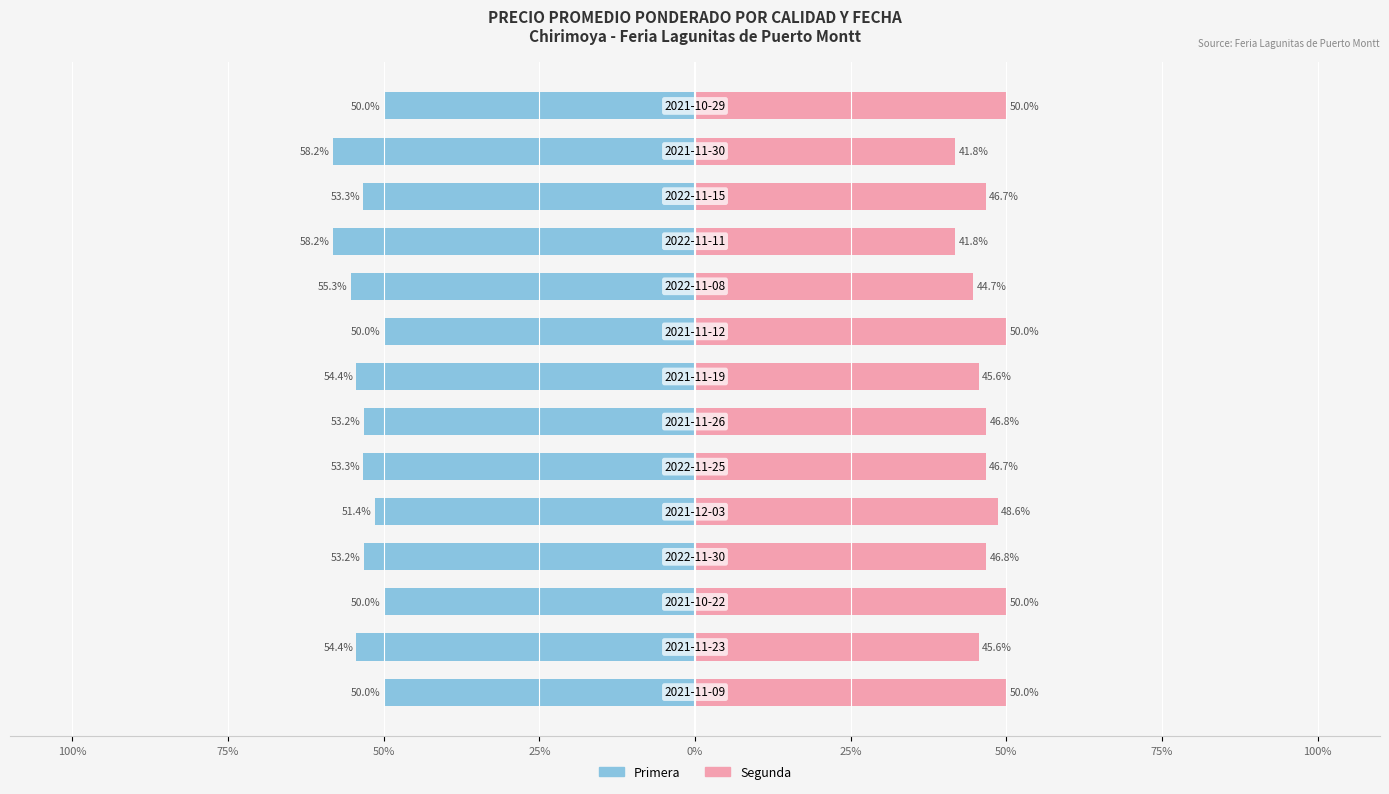

Reading right to left, what are all the values shown in this chart?

Primera: -50.0	-58.2	-53.3	-58.2	-55.3	-50.0	-54.4	-53.2	-53.3	-51.4	-53.2	-50.0	-54.4	-50.0
Segunda: 50.0	41.8	46.7	41.8	44.7	50.0	45.6	46.8	46.7	48.6	46.8	50.0	45.6	50.0